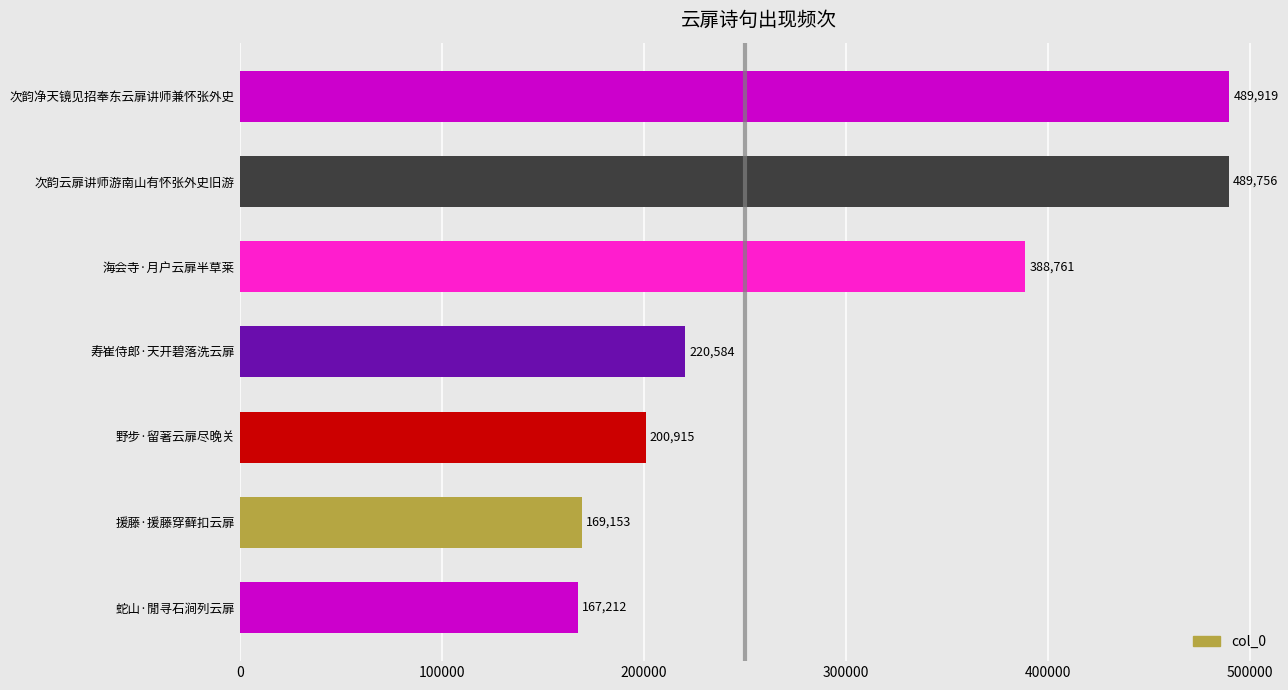

Rank the categories by value from lowest to highest.

蛇山·閒寻石涧列云扉, 援藤·援藤穿藓扣云扉, 野步·留著云扉尽晚关, 寿崔侍郎·天开碧落洗云扉, 海会寺·月户云扉半草莱, 次韵云扉讲师游南山有怀张外史旧游, 次韵净天镜见招奉东云扉讲师兼怀张外史